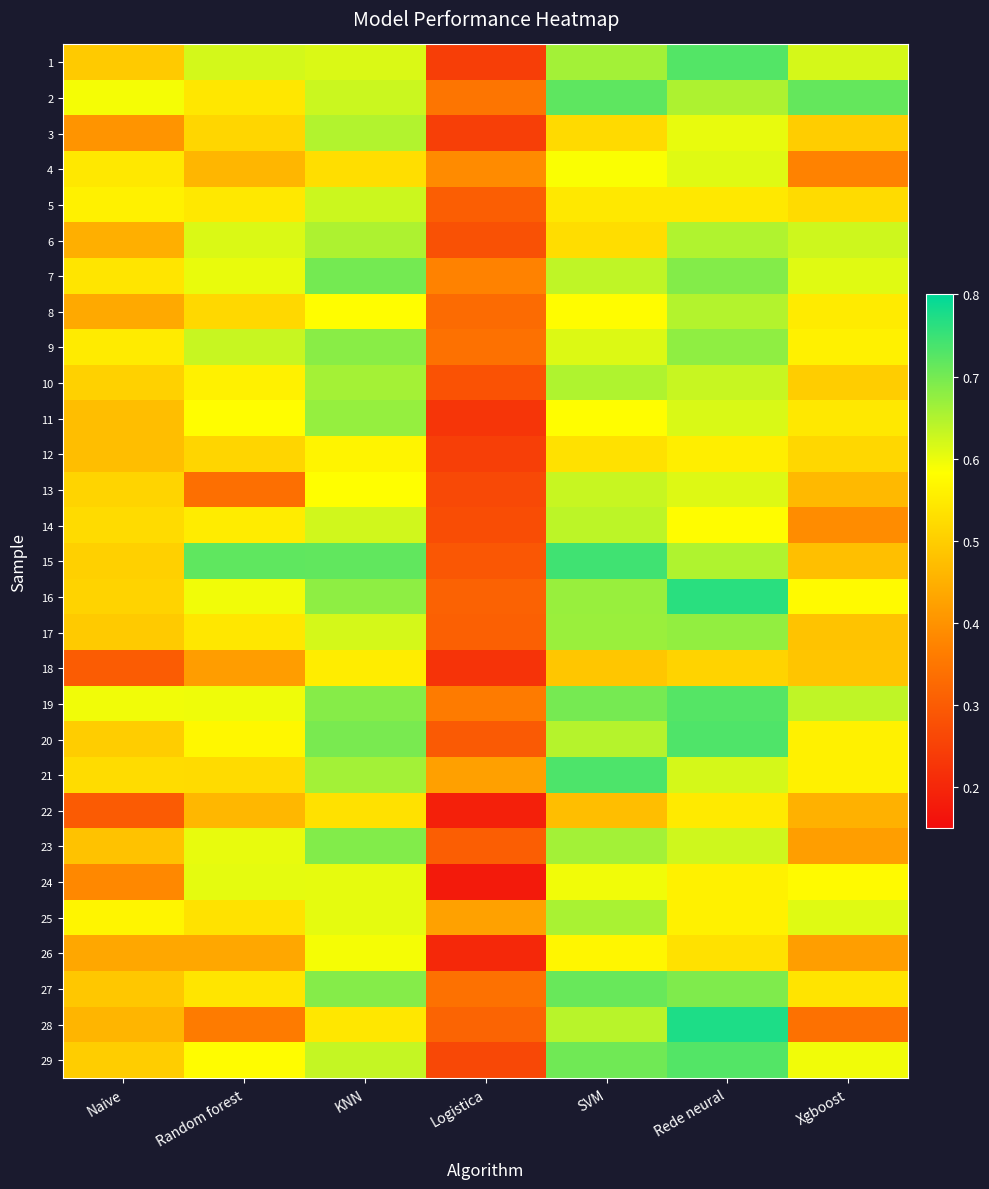

At how many categories does at least one series exceed 0?

7